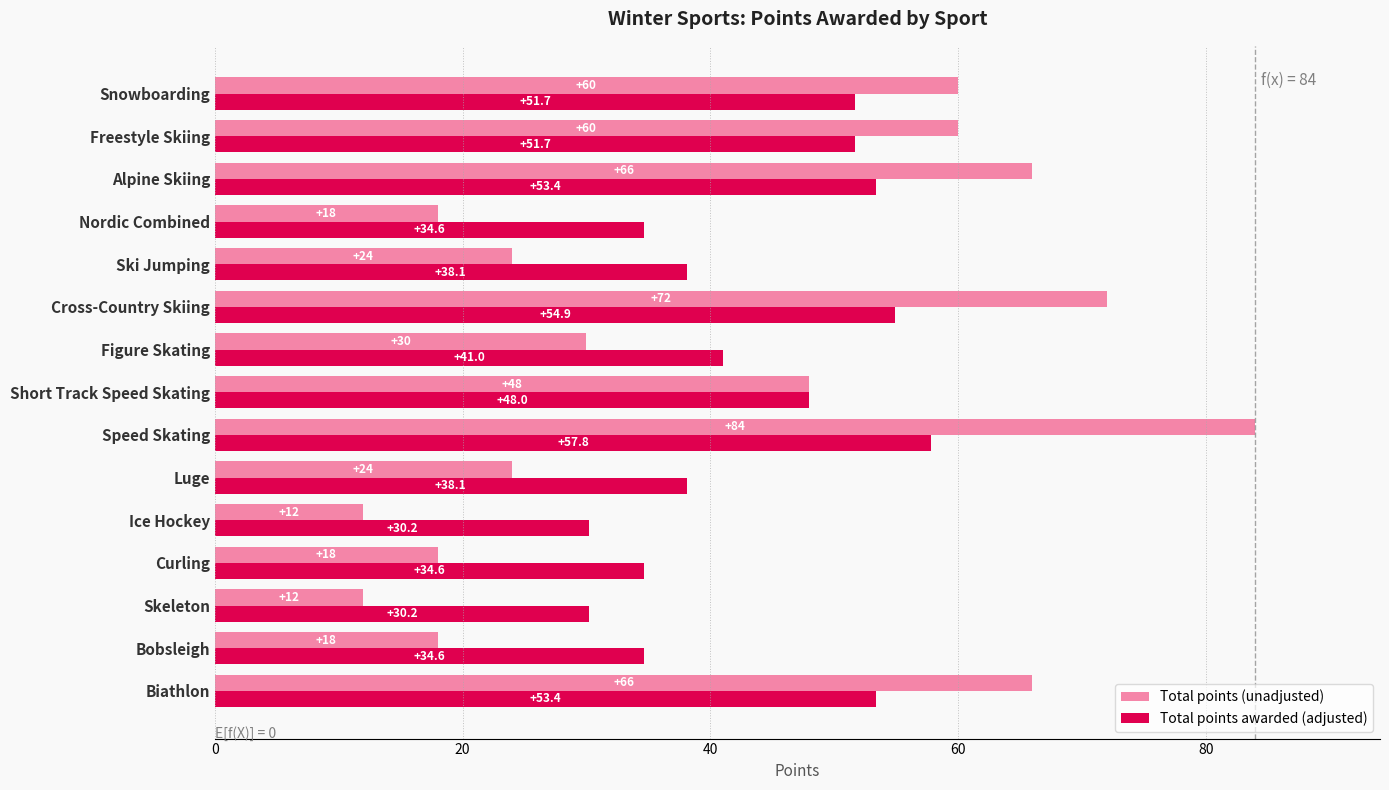

The value of Total points awarded (adjusted) at Figure Skating is 41.0. True or false?

True